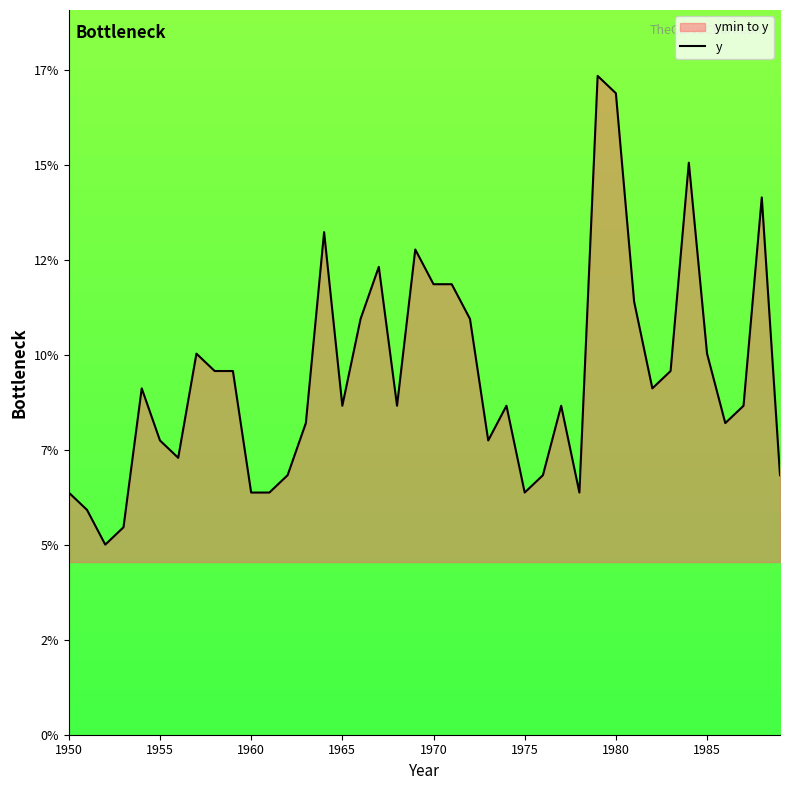

Reading left to right, extract all data points from this chart.

0.1	0.1	0.1	0.1	0.1	0.1	0.1	0.1	0.1	0.1	0.1	0.1	0.1	0.1	0.1	0.1	0.1	0.1	0.1	0.1	0.1	0.1	0.1	0.1	0.1	0.1	0.1	0.1	0.1	0.2	0.2	0.1	0.1	0.1	0.2	0.1	0.1	0.1	0.1	0.1